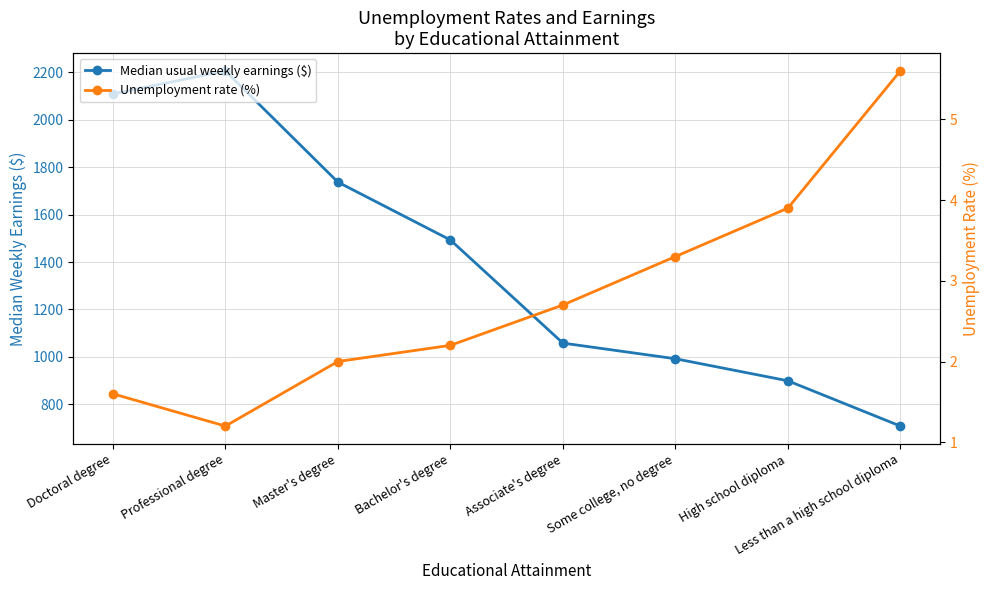

What is the greatest value displayed?

2206.0